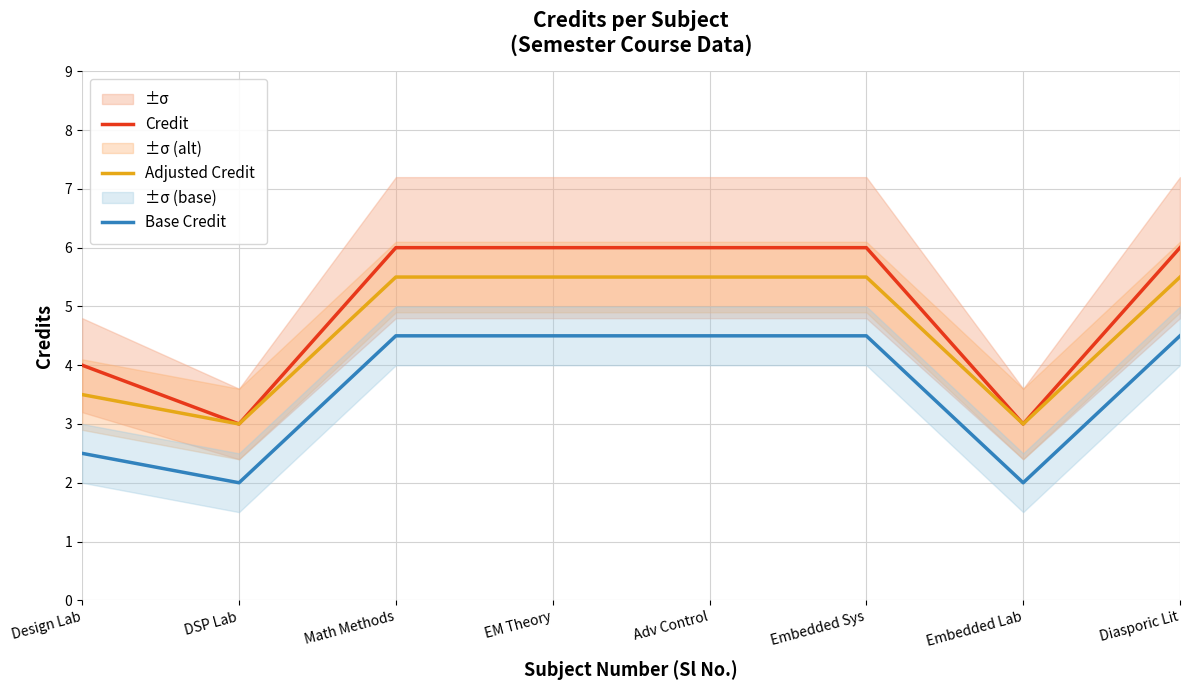

True or false: Base Credit and Credit cross at least once.

False